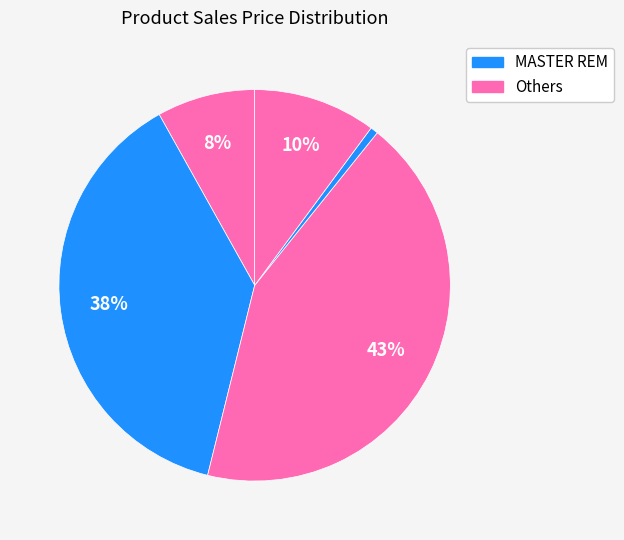

How many segments does this pie chart have?

5